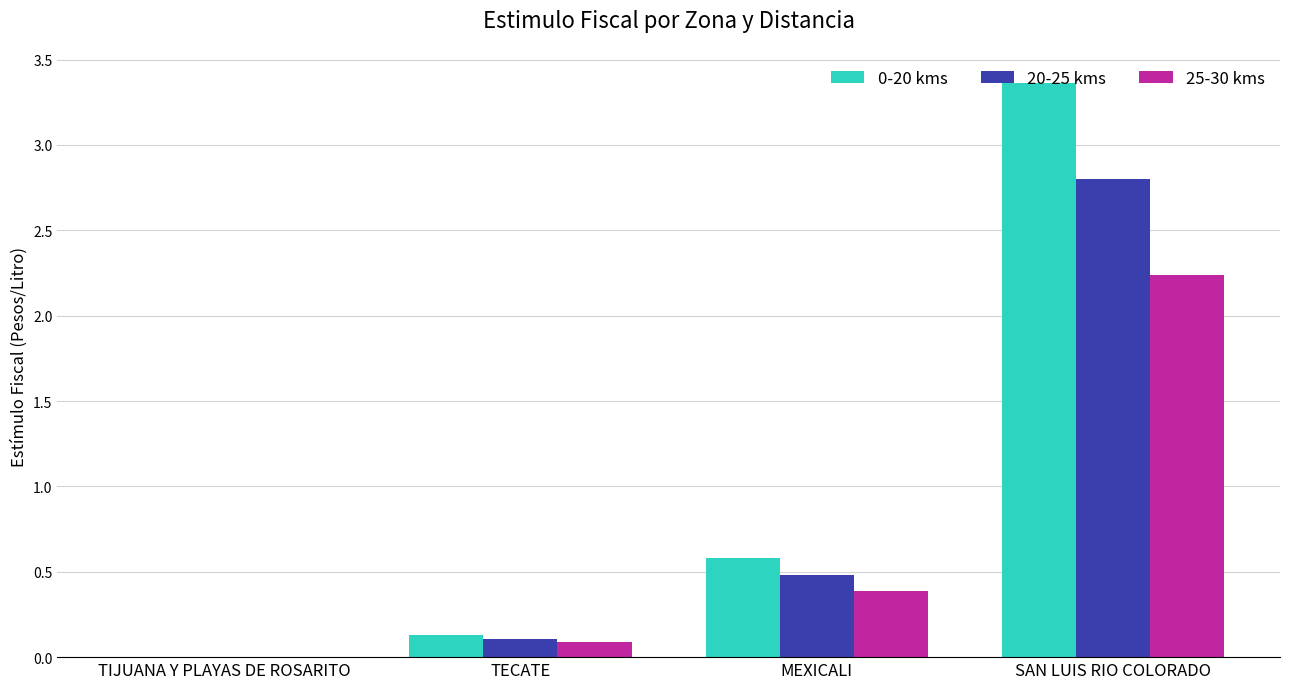

Which category has the highest value across all series?

SAN LUIS RIO COLORADO